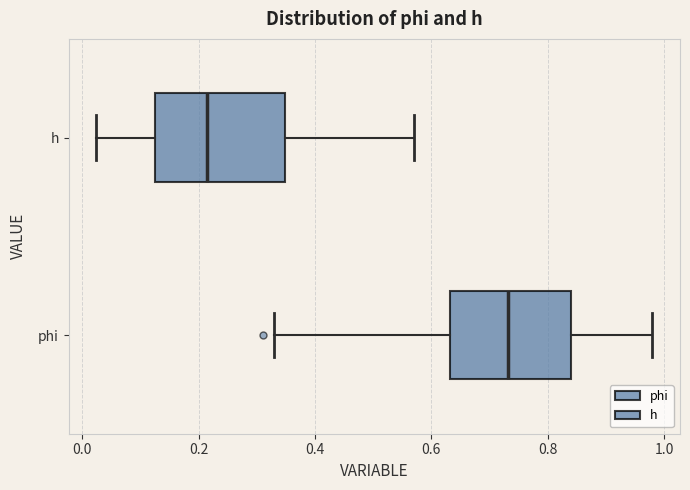

Reading bottom to top, transcribe this box plot: for each box, give where its median line is, the range the box spans, and where its two whiskers end, as read against the x-axis. The values are not printed on the chart, so give them approximately, as read against the axis.

phi: median 0.74, box 0.64 to 0.84, whiskers 0.32 to 0.98
h: median 0.22, box 0.12 to 0.34, whiskers 0.02 to 0.58